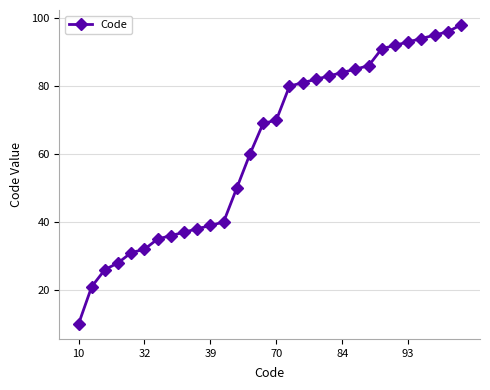

What is the value of the 4th point from the left?

28